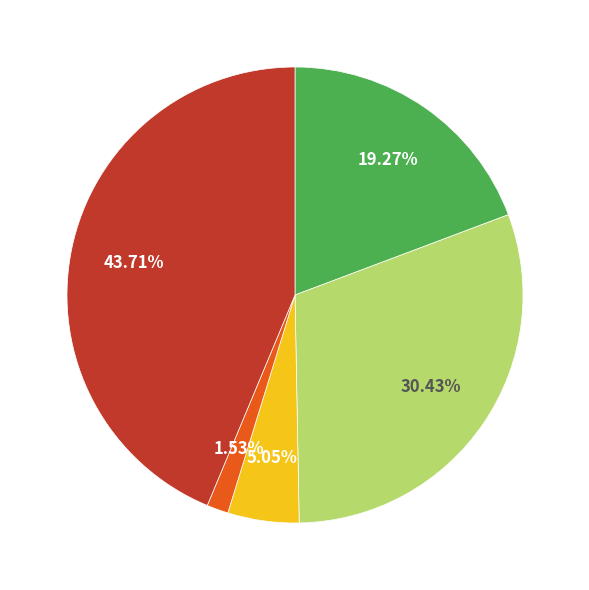

Does any single category account for the majority?

No